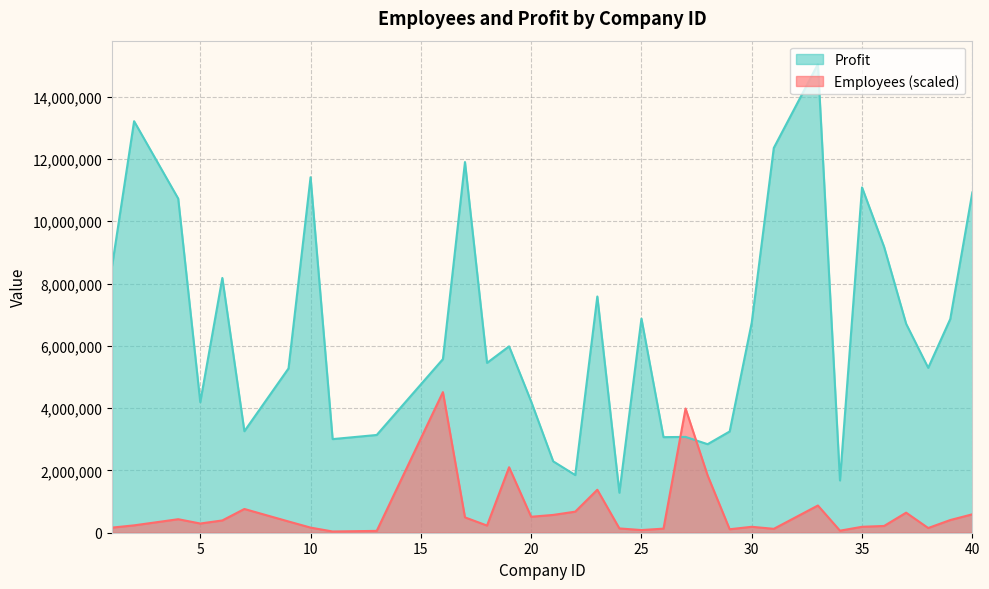

Which series ends up on top after the final intersection of Employees and Profit?

Profit